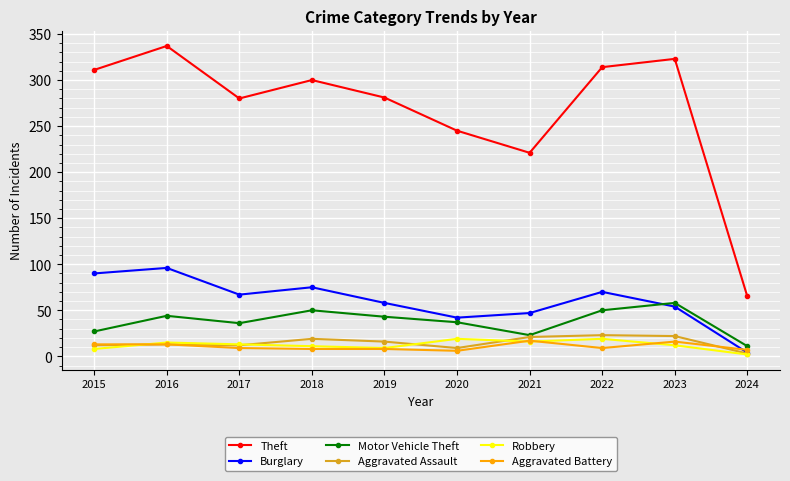

Which series has the largest total across all categories?

Theft